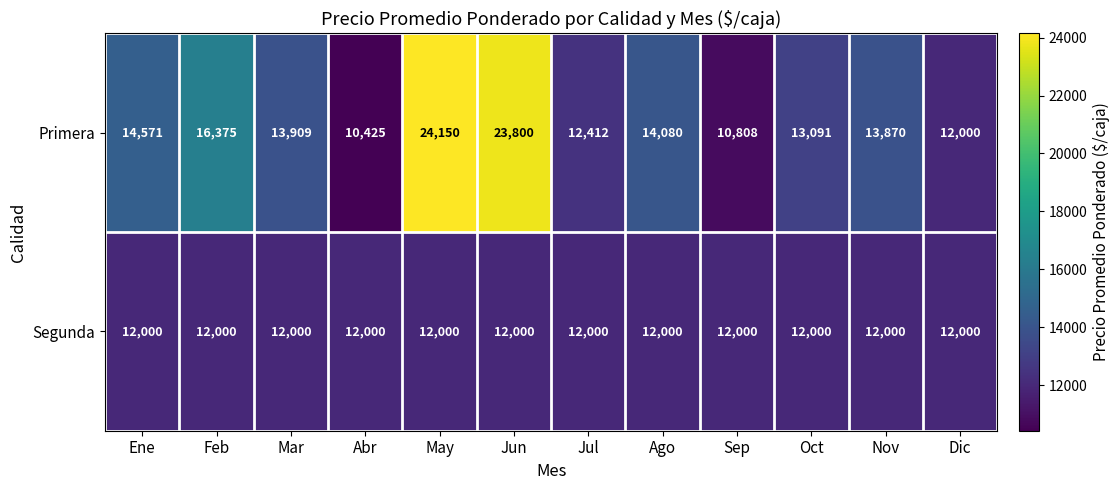

What is the sum of the Primera values at May and Jun?

47950